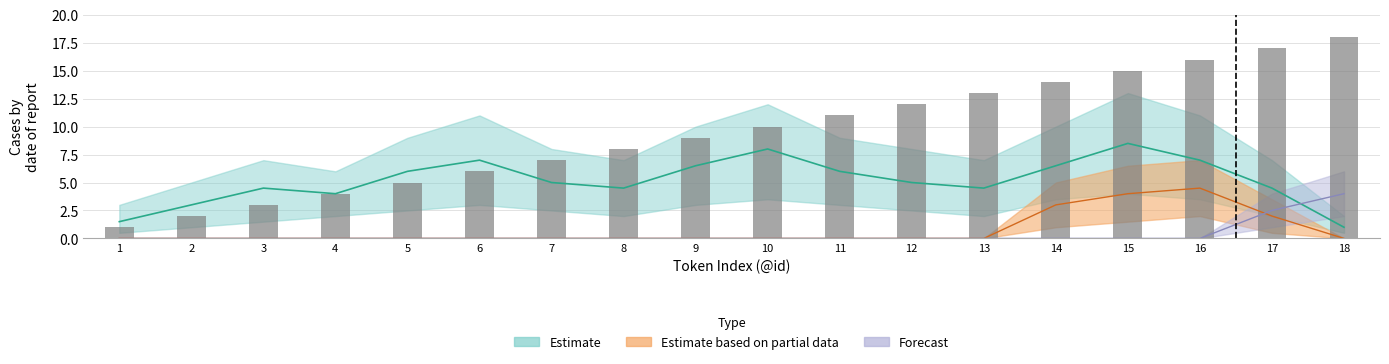

What is the minimum value shown in the chart?

1